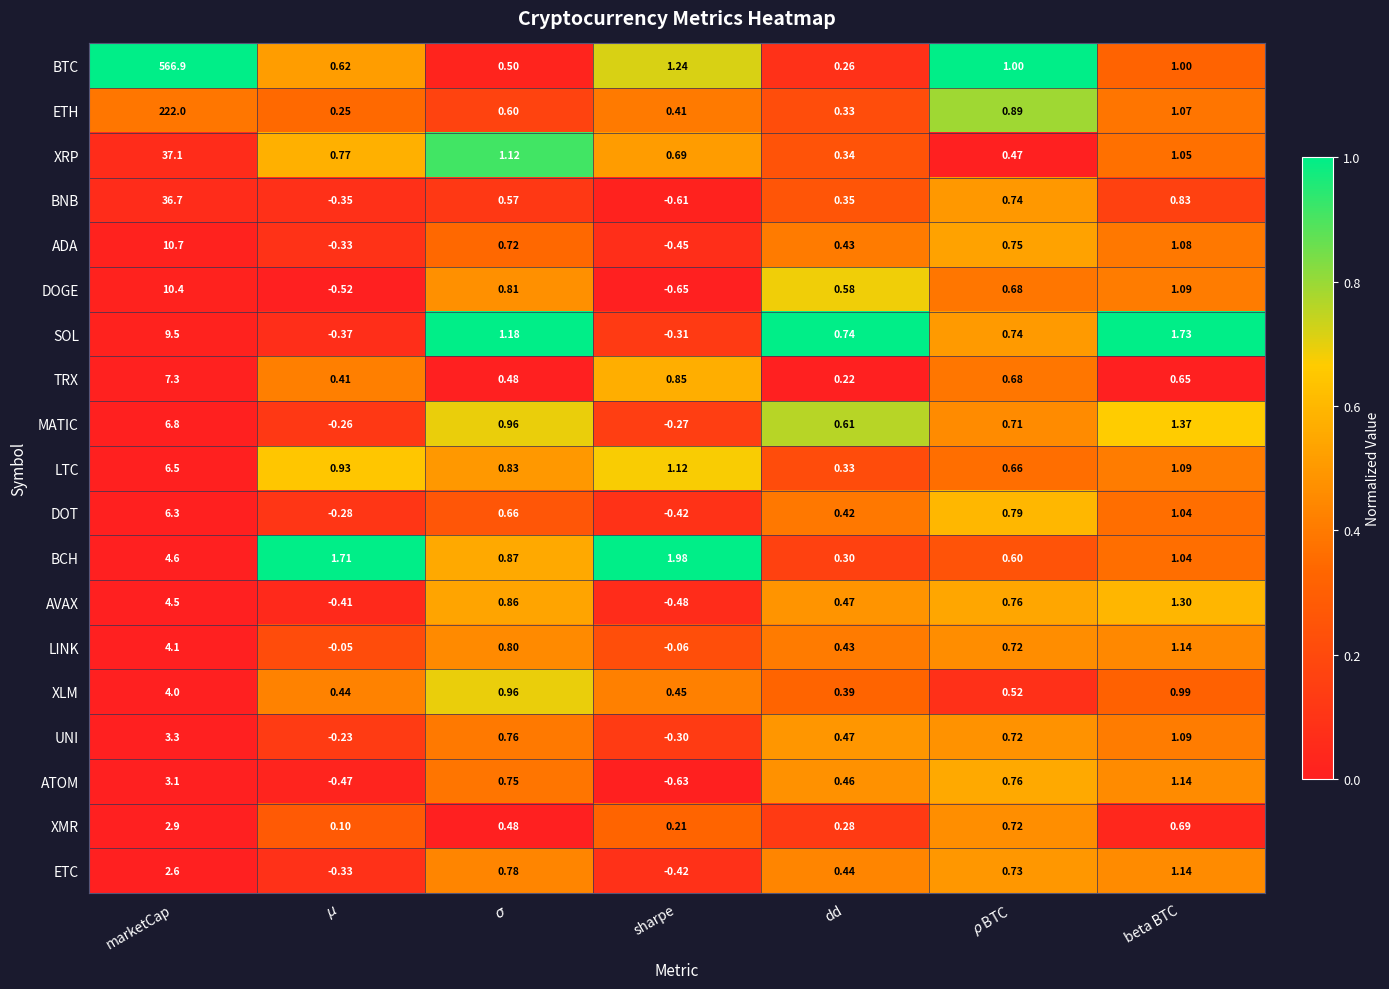

Where is BCH nearest to the value 2?

sharpe